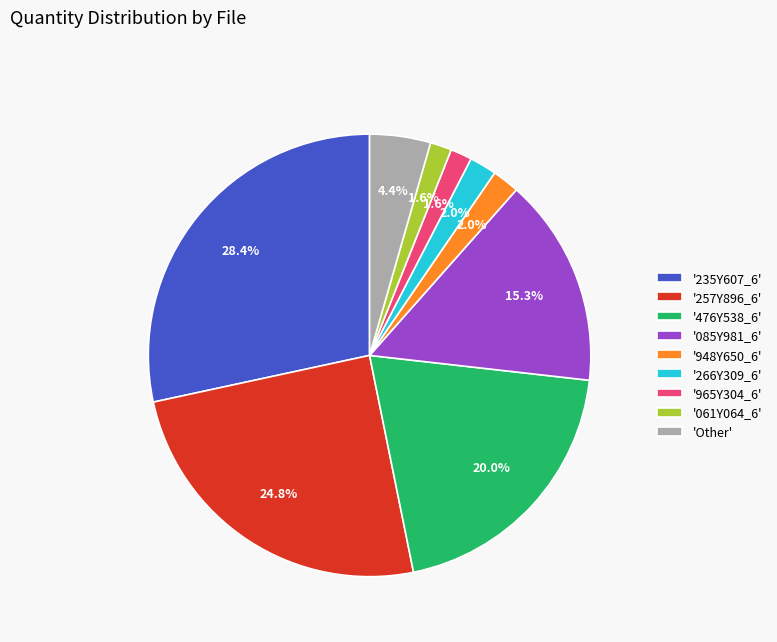

Which has a higher value, '257Y896_6' or '061Y064_6'?

'257Y896_6'